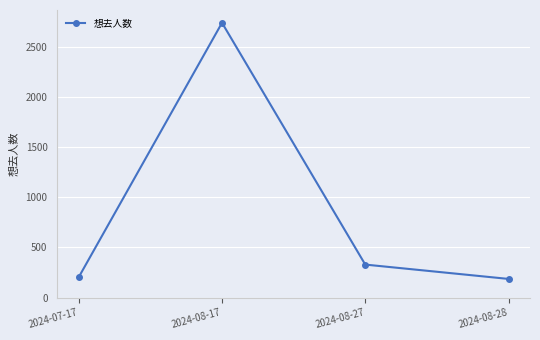

What is the value of the 4th point from the left?

186